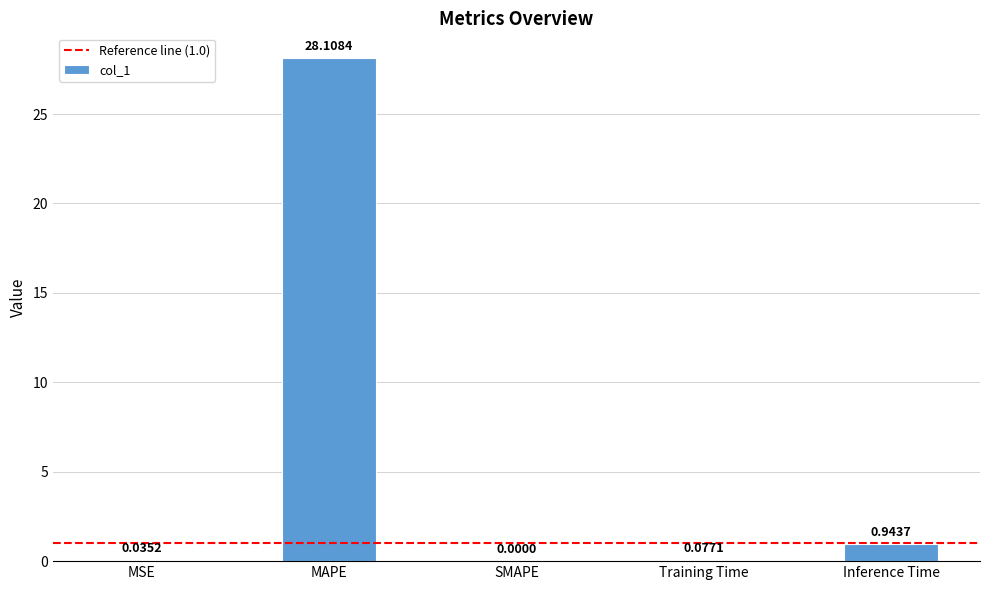

Which has a higher value, MAPE or SMAPE?

MAPE